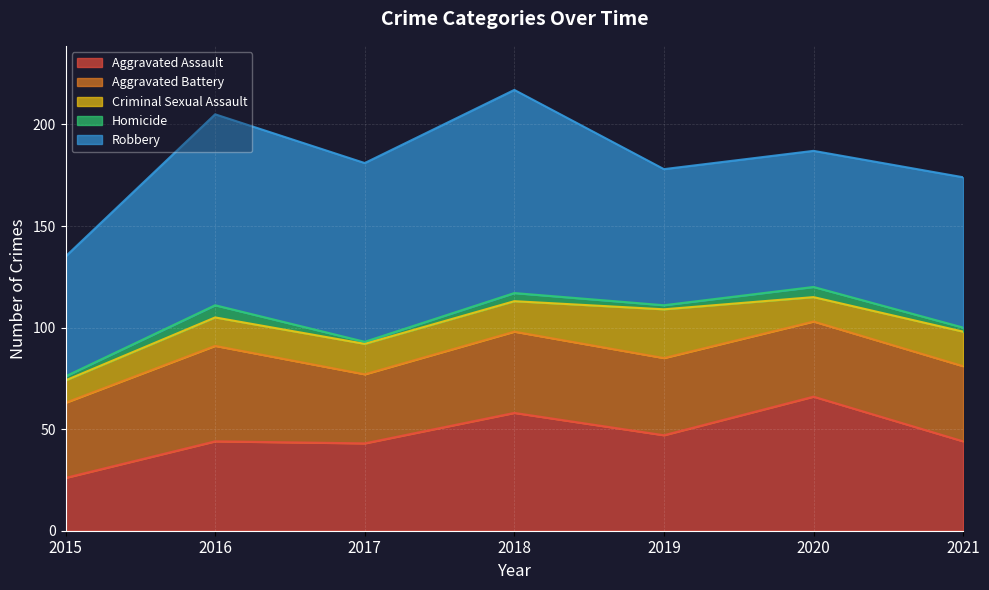

Reading left to right, what are all the values shown in this chart?

Aggravated Assault: 2015=26	2016=44	2017=43	2018=58	2019=47	2020=66	2021=44
Aggravated Battery: 2015=37	2016=47	2017=34	2018=40	2019=38	2020=37	2021=37
Criminal Sexual Assault: 2015=11	2016=14	2017=15	2018=15	2019=24	2020=12	2021=17
Homicide: 2015=2	2016=6	2017=1	2018=4	2019=2	2020=5	2021=2
Robbery: 2015=59	2016=94	2017=88	2018=100	2019=67	2020=67	2021=74